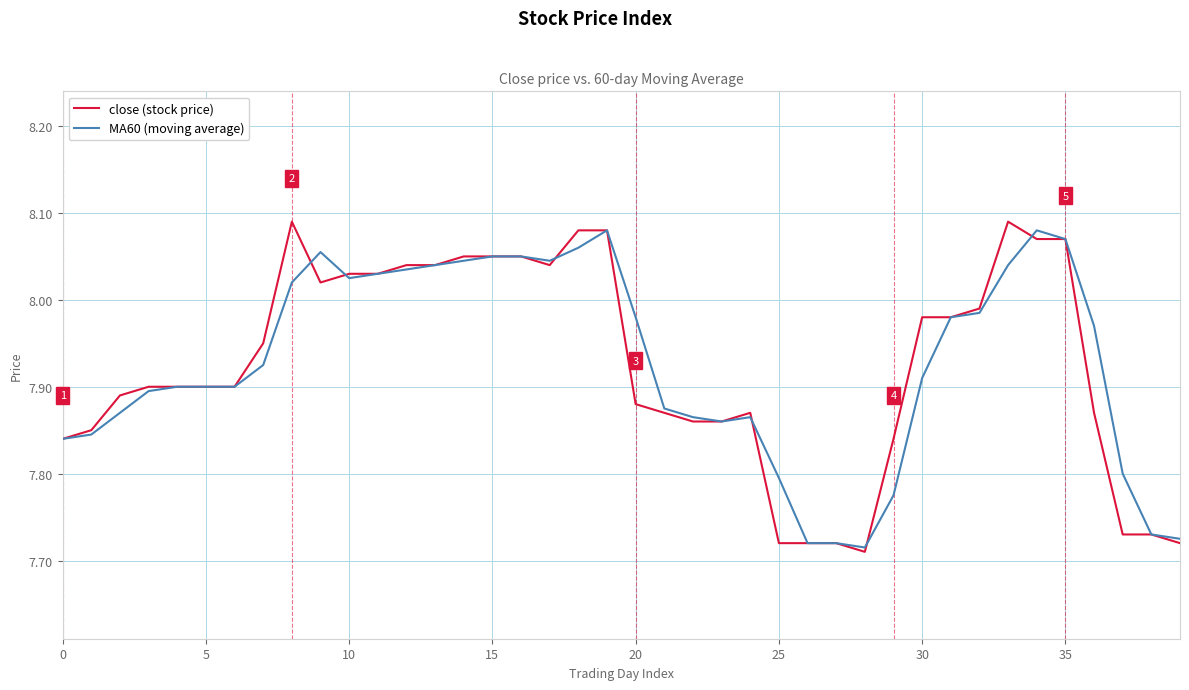

Count the number of categories in the chart.

40